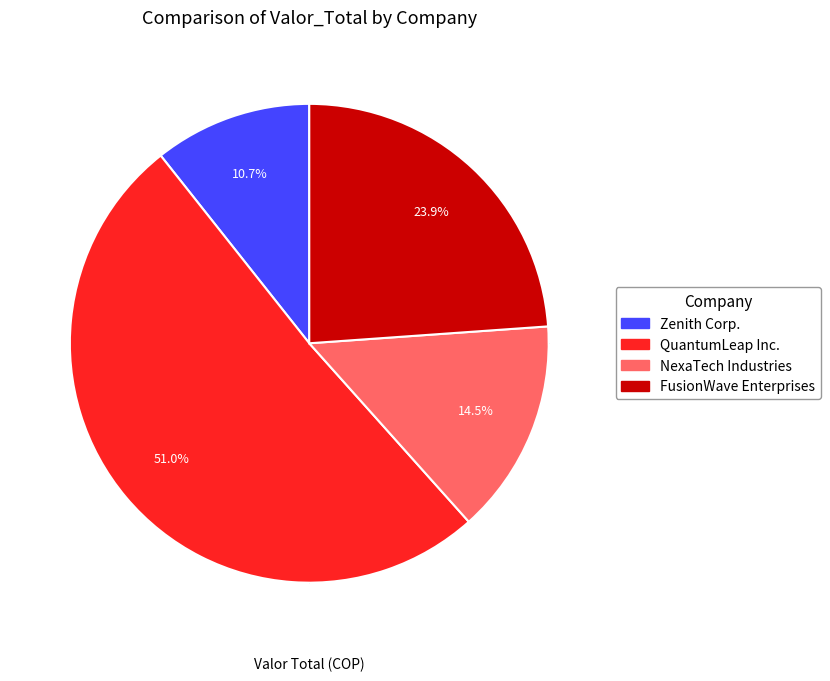

To the nearest percent, what portion does FusionWave Enterprises represent?

24%